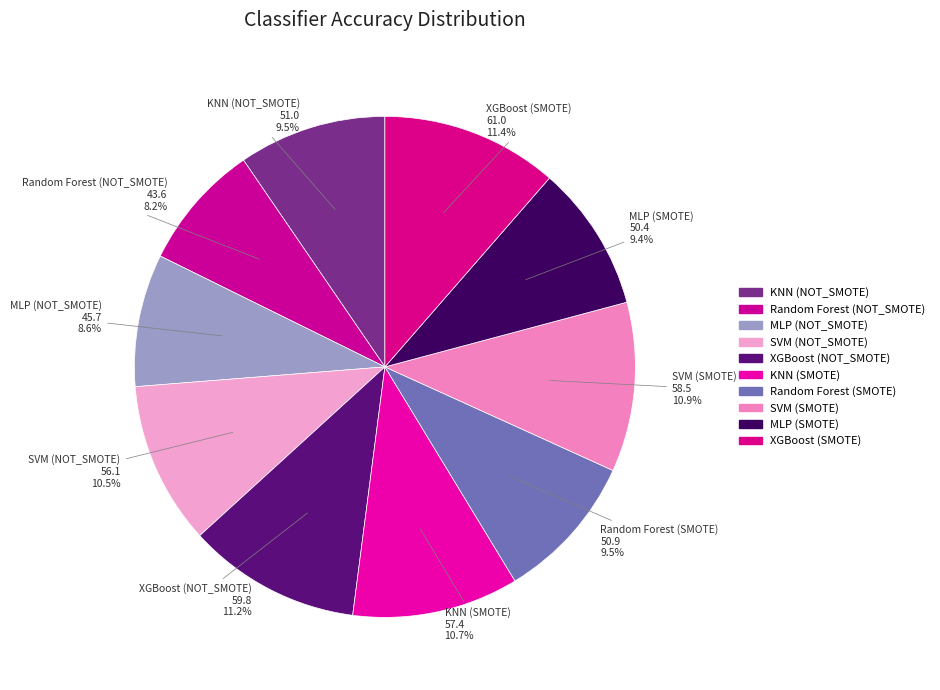

Rank the categories by value from highest to lowest.

XGBoost (SMOTE), XGBoost (NOT_SMOTE), SVM (SMOTE), KNN (SMOTE), SVM (NOT_SMOTE), KNN (NOT_SMOTE), Random Forest (SMOTE), MLP (SMOTE), MLP (NOT_SMOTE), Random Forest (NOT_SMOTE)